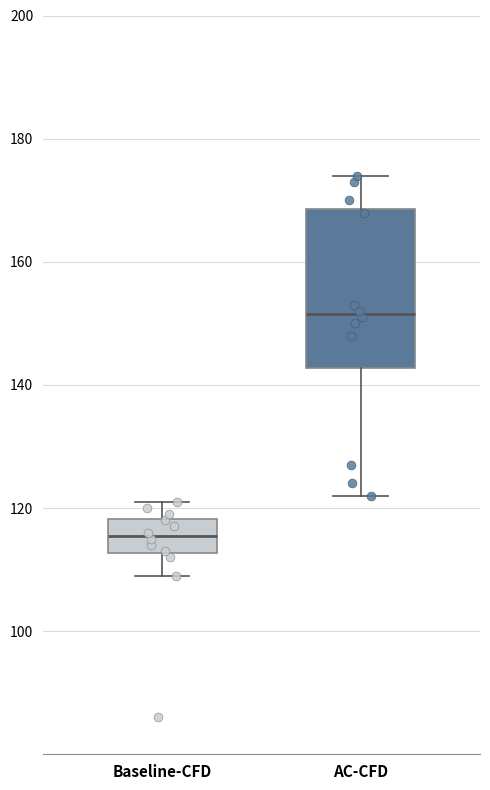

Reading left to right, transcribe this box plot: for each box, give where its median line is, the range the box spans, and where its two whiskers end, as read against the y-axis. The values are not printed on the chart, so give them approximately, as read against the axis.

Baseline-CFD: median 116, box 112 to 118, whiskers 110 to 122
AC-CFD: median 152, box 142 to 168, whiskers 122 to 174